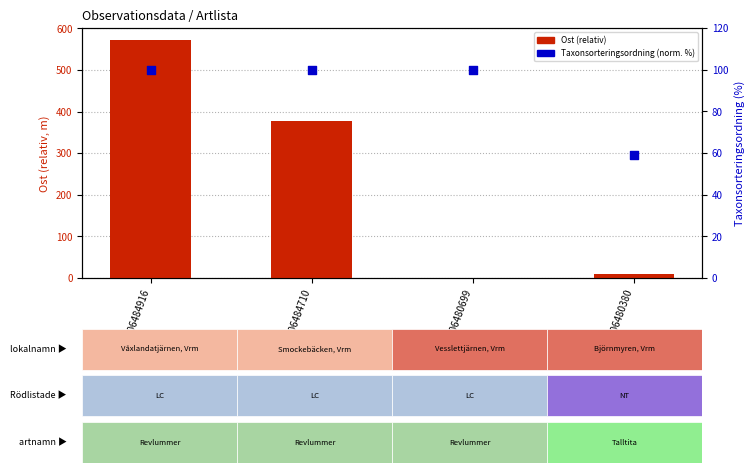

Which series has the largest total across all categories?

Ost (relativ)